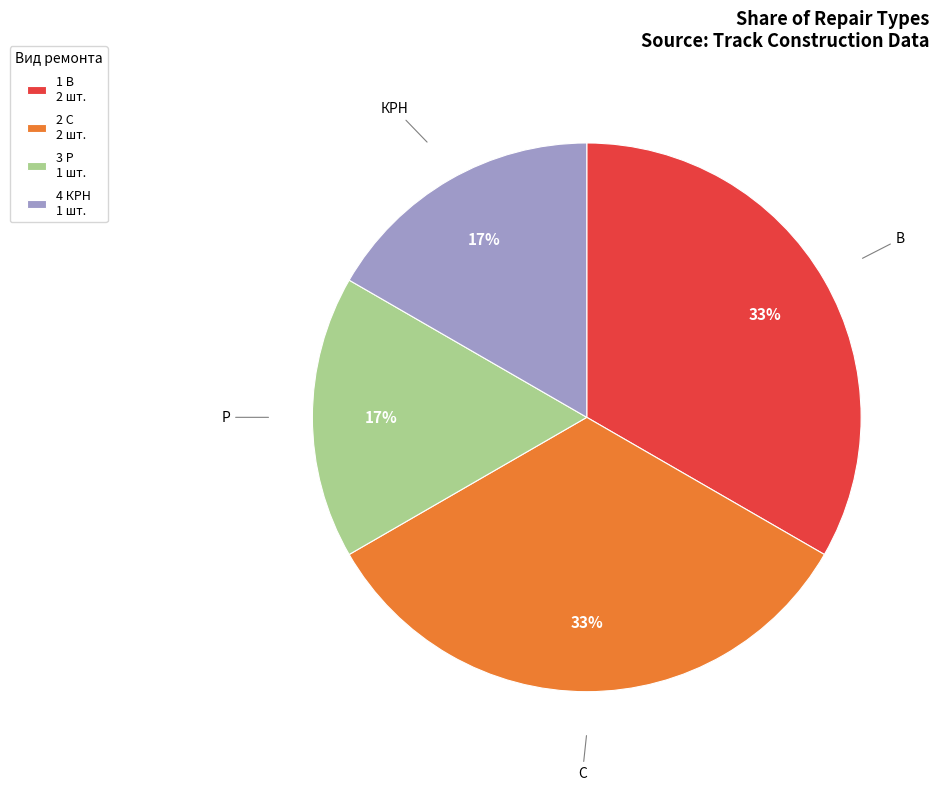

To the nearest percent, what is the average slice percentage?

25%